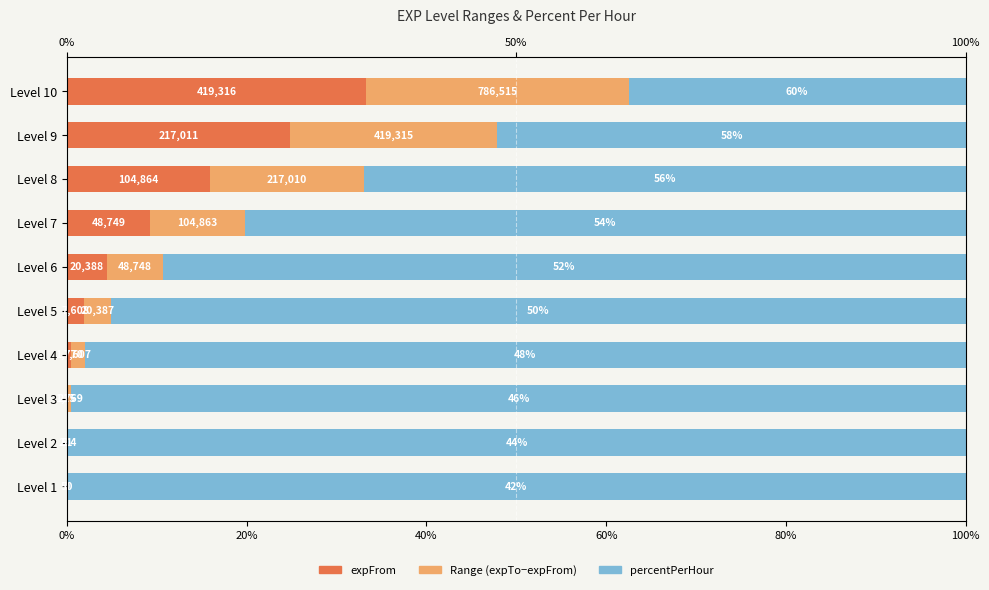

Which series has the largest total across all categories?

Pct/Hour (scaled)